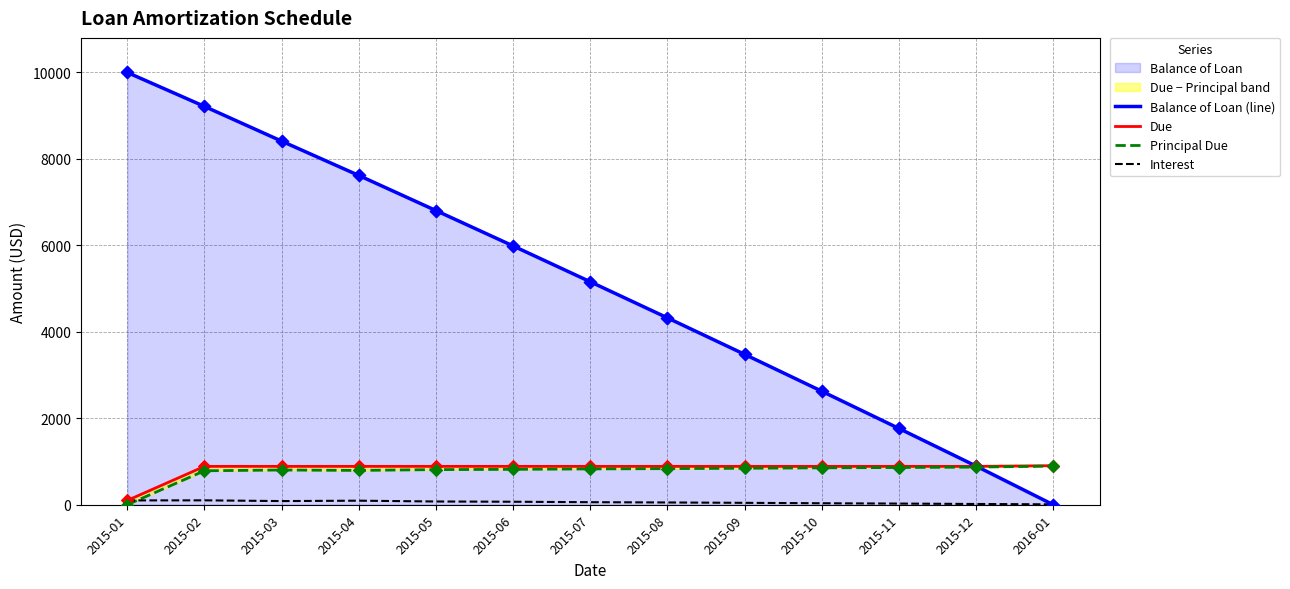

What is the total value across all series at 2015-05?

8580.3